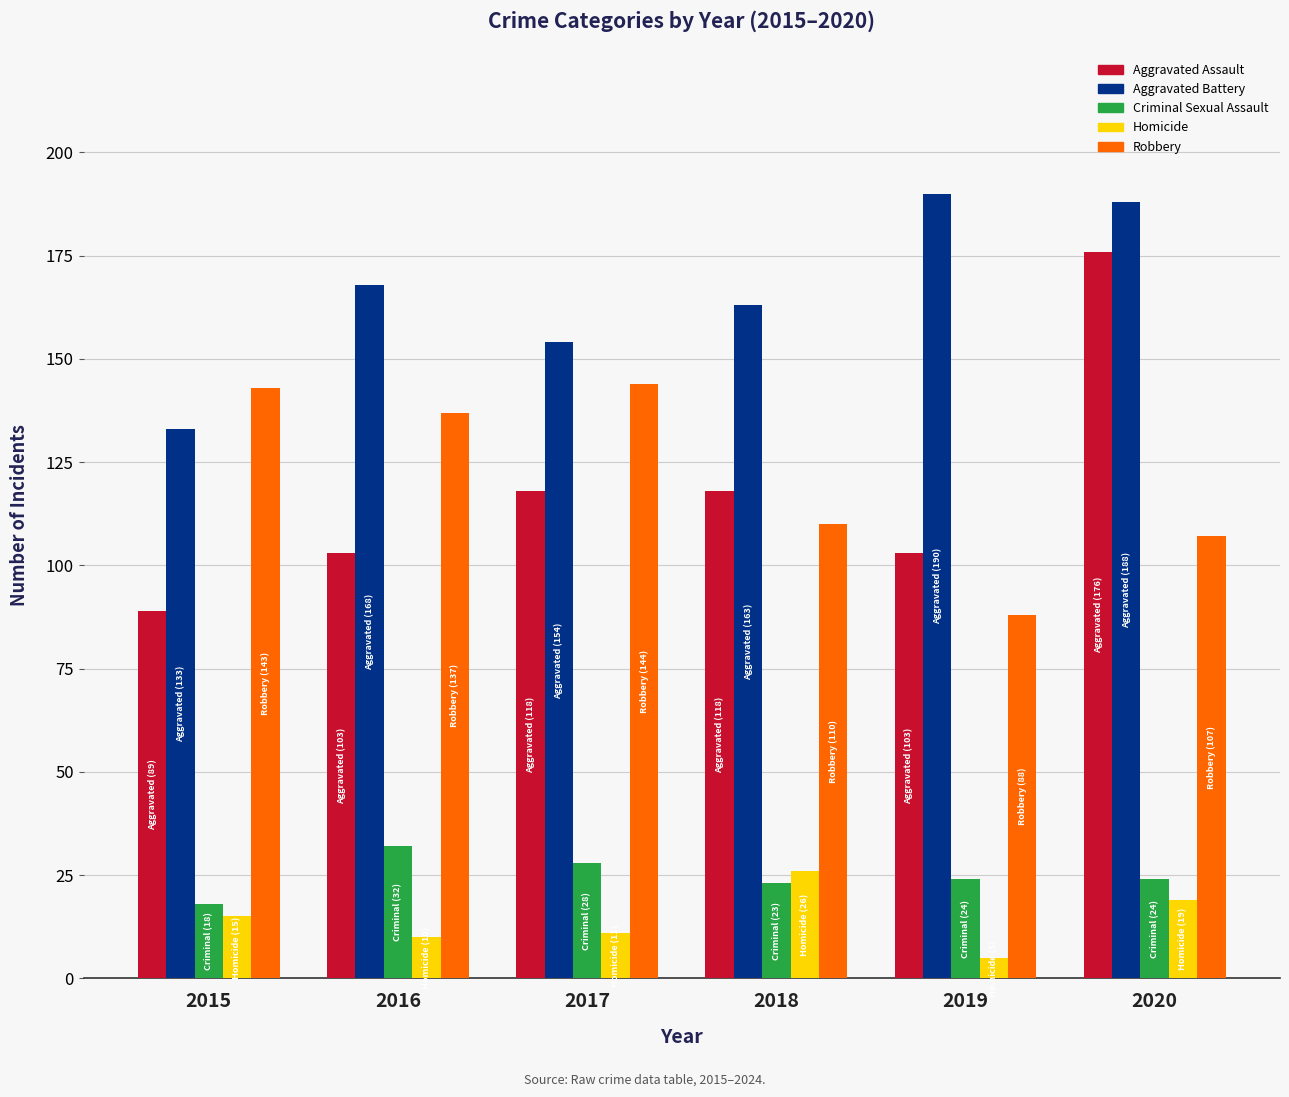

At which category is the sum across all series the highest?

2020